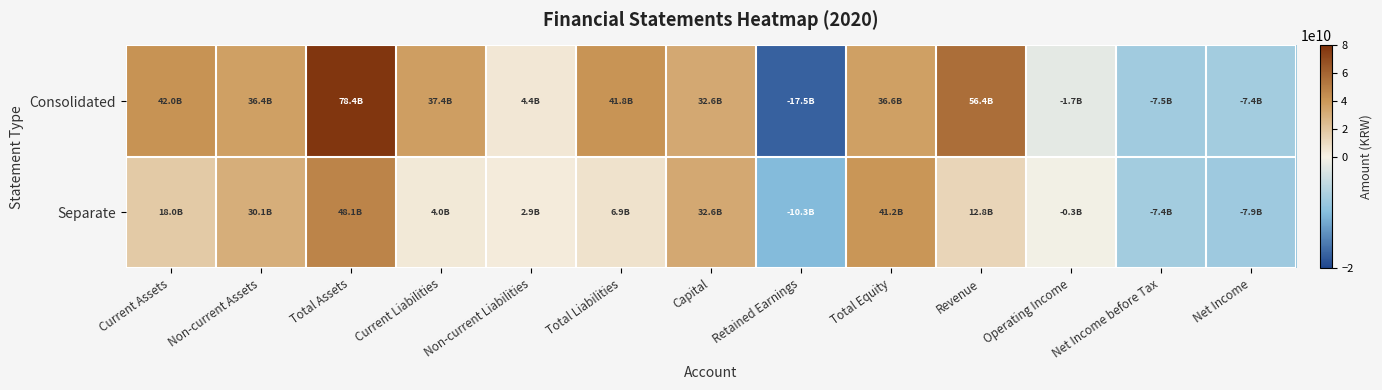

At which category is the sum across all series the highest?

Total Assets